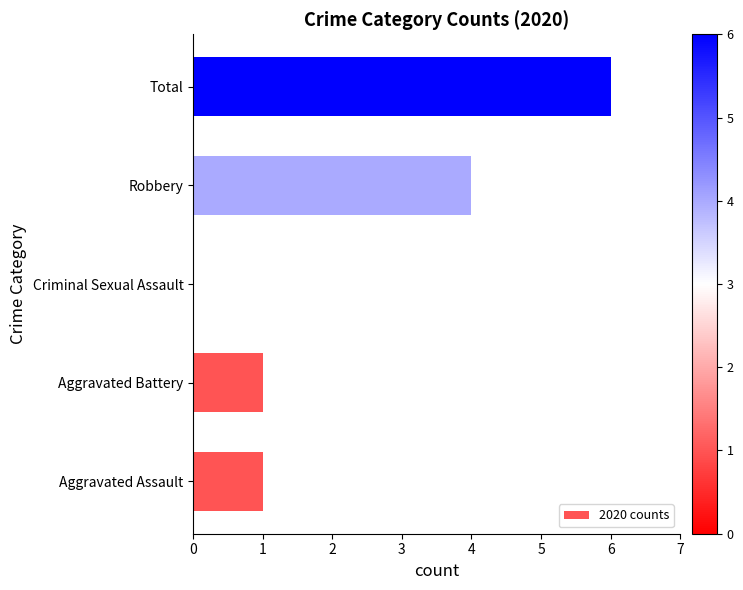

Are the bars grouped side by side (vs. stacked)?

No